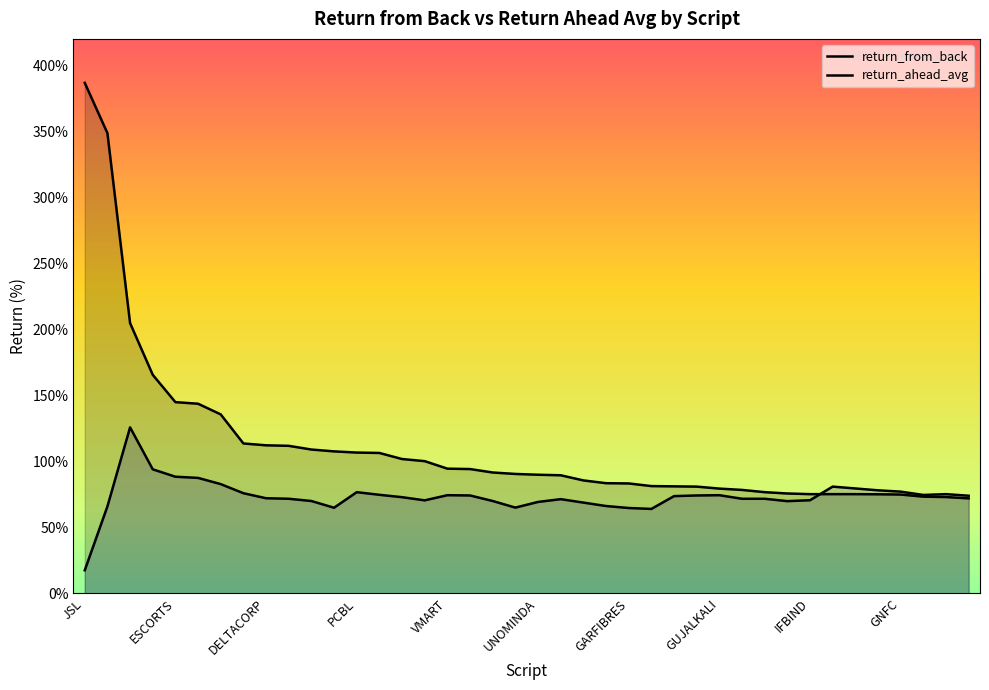

Between RBLBANK and SWANENERGY, which is larger?

SWANENERGY